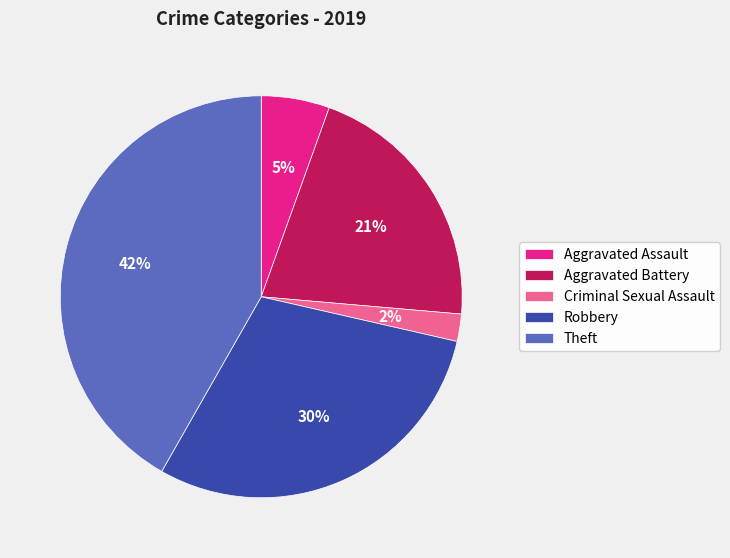

Does Theft account for over 50% of the chart?

No